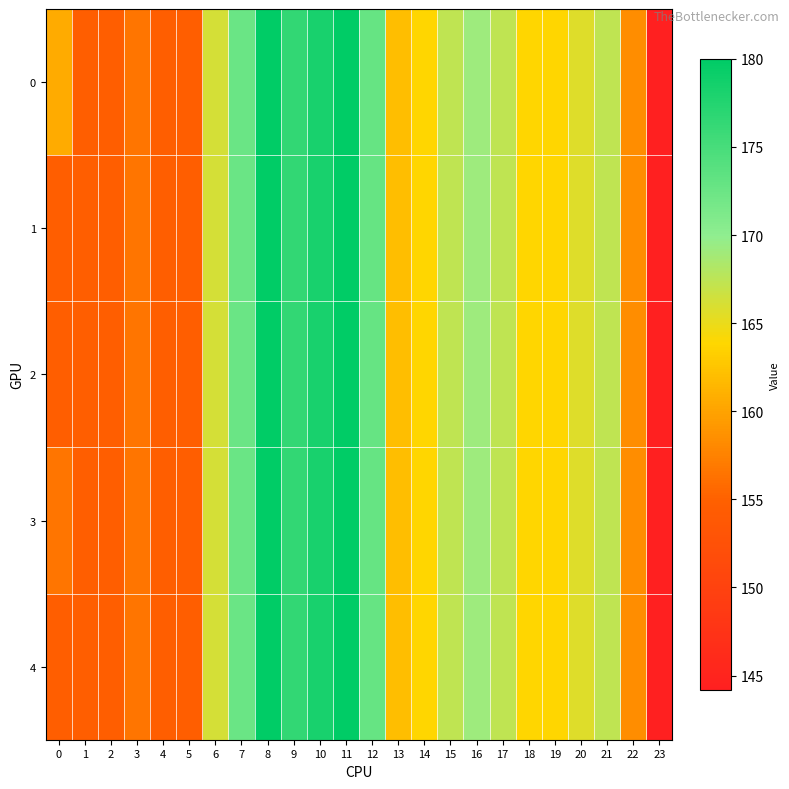

At which category is the sum across all series the highest?

8